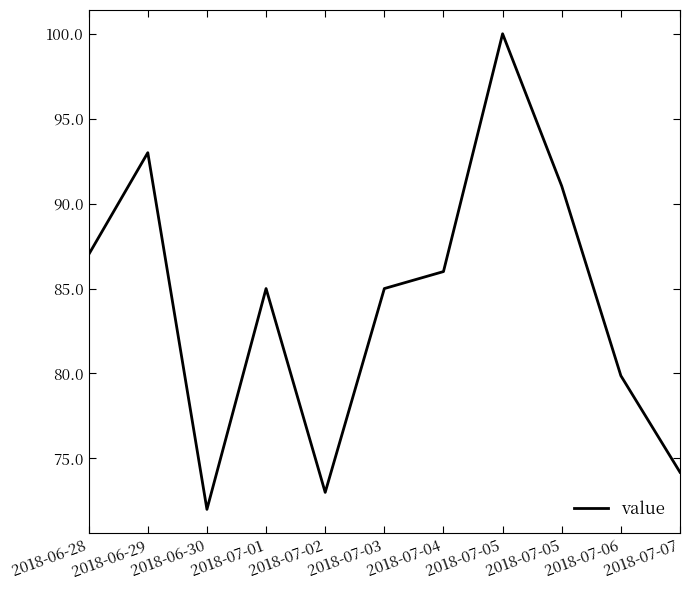

Does the chart display data point markers on the line(s)?

No